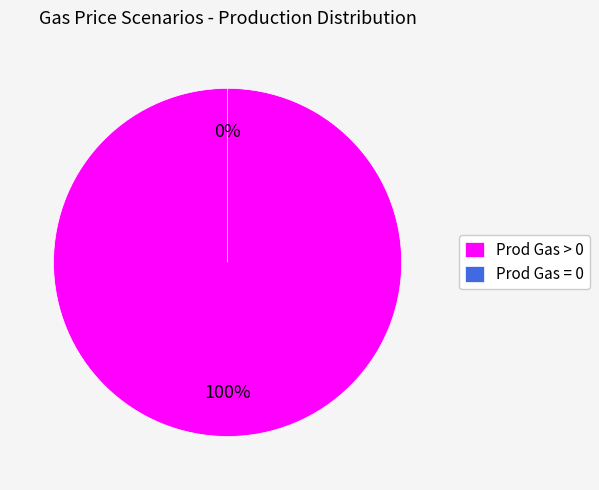

What is the total percentage of Prod Gas > 0 and Prod Gas = 0?

100.0%